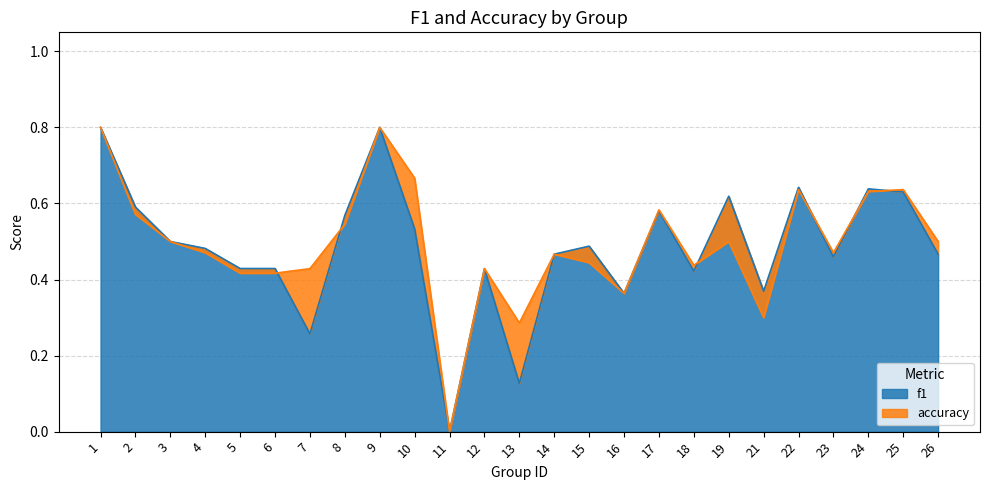

How many values in the accuracy series exceed 0?

24